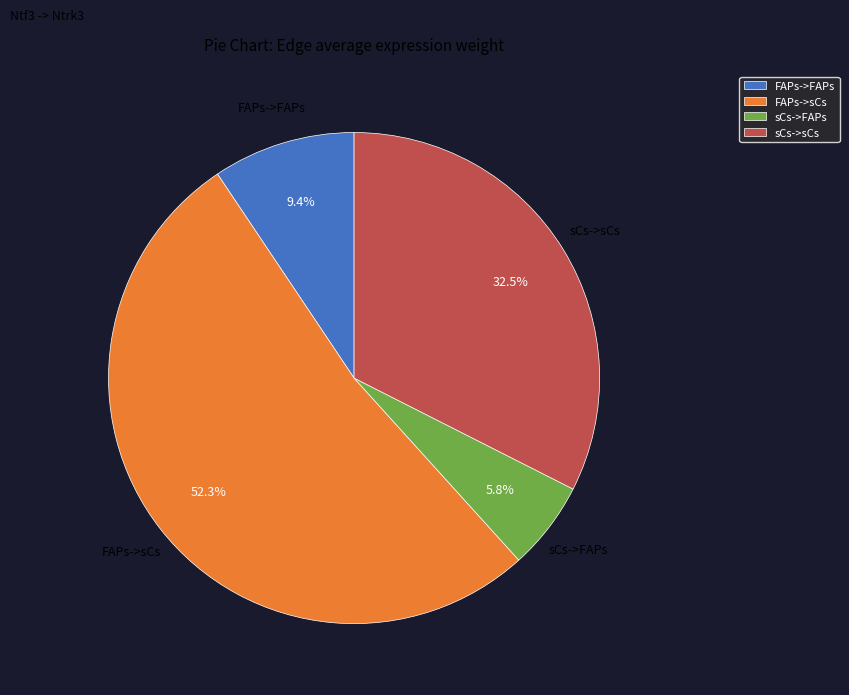

Which has a higher value, sCs->FAPs or FAPs->sCs?

FAPs->sCs